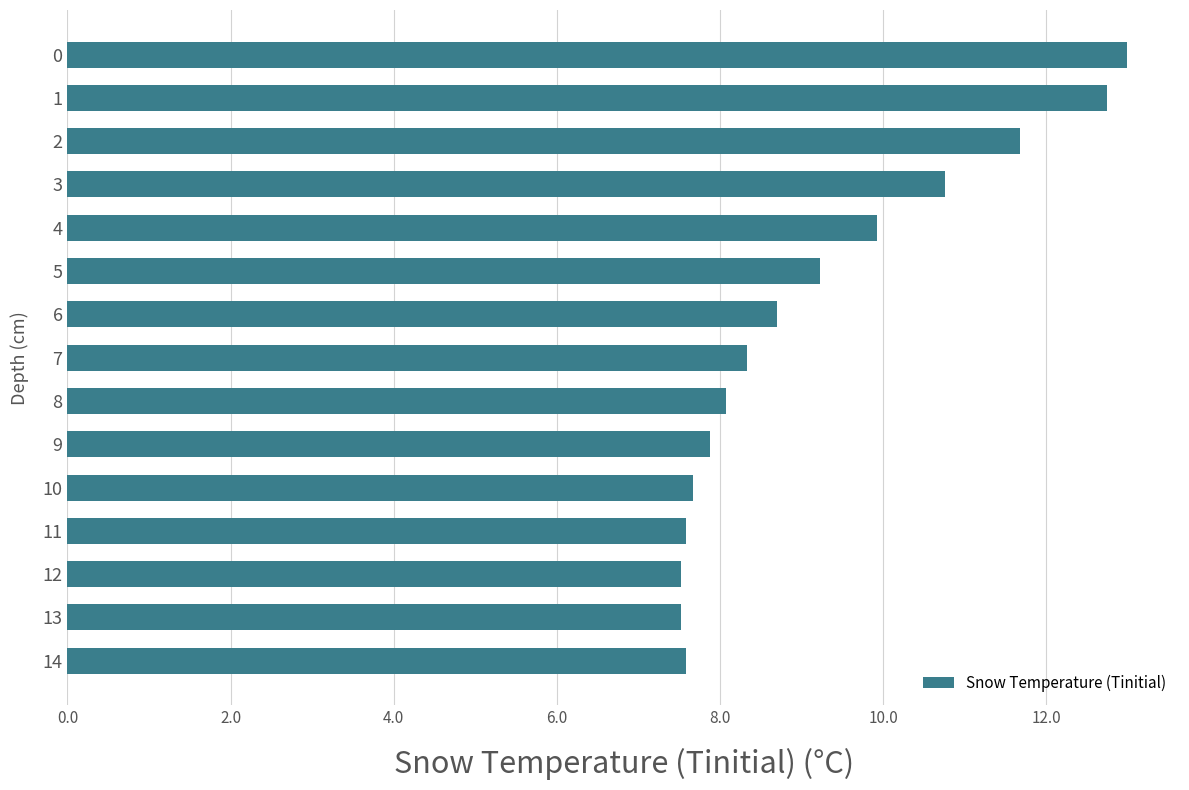

What is the greatest value displayed?

13.0